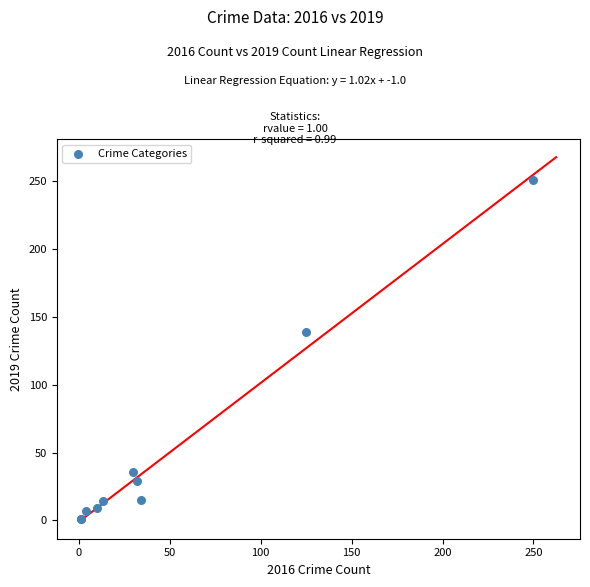

What Y value in the scatter plot is closest to 126?

139